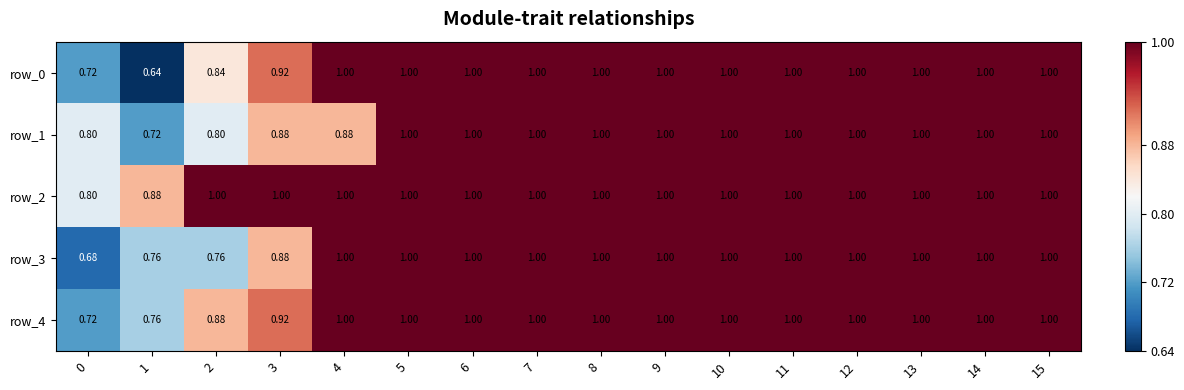

Count the number of categories in the chart.

16